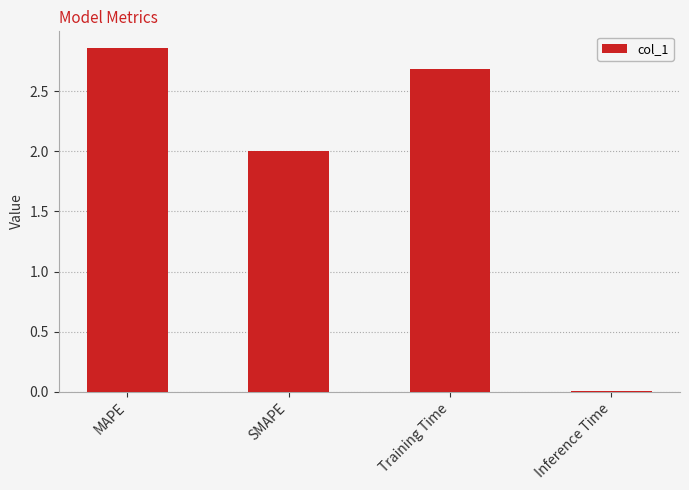

What is the change in value from MAPE to Training Time?

-0.2